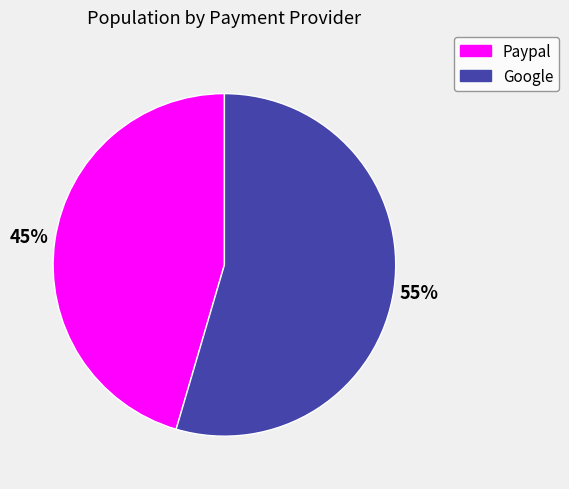

Which slice represents more than half of the pie?

Google